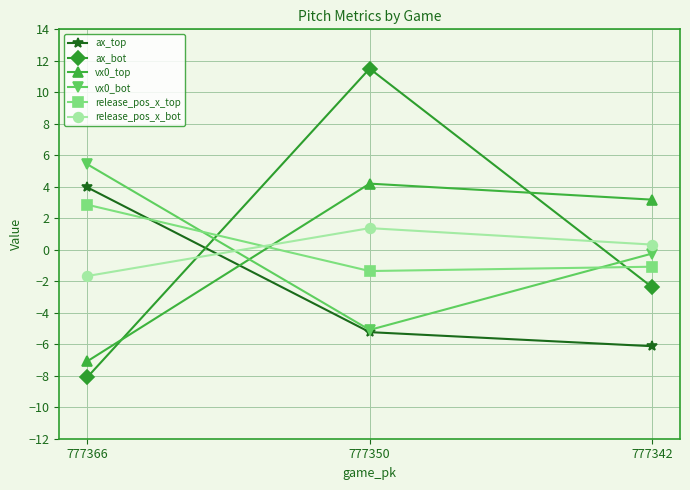

Between 777366 and 777350, which series saw the biggest shift?

ax_bot